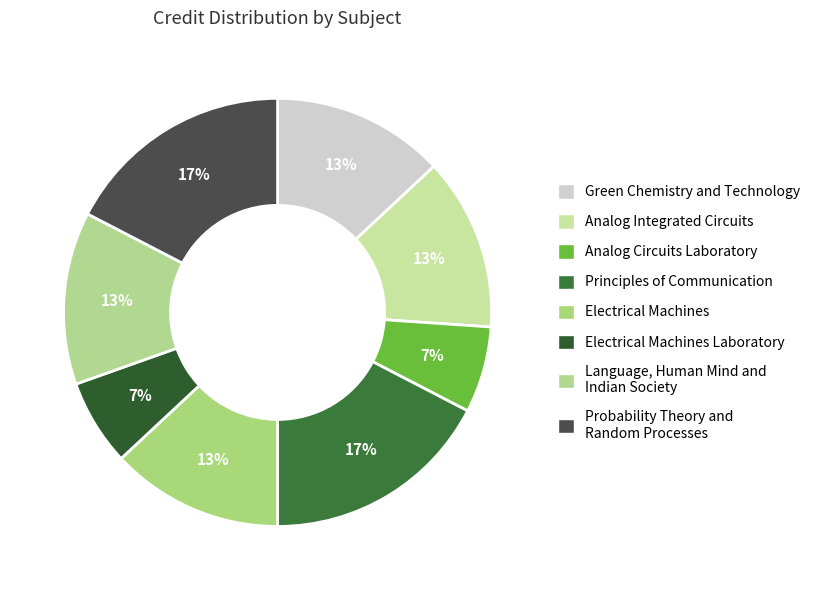

How many segments does this pie chart have?

8